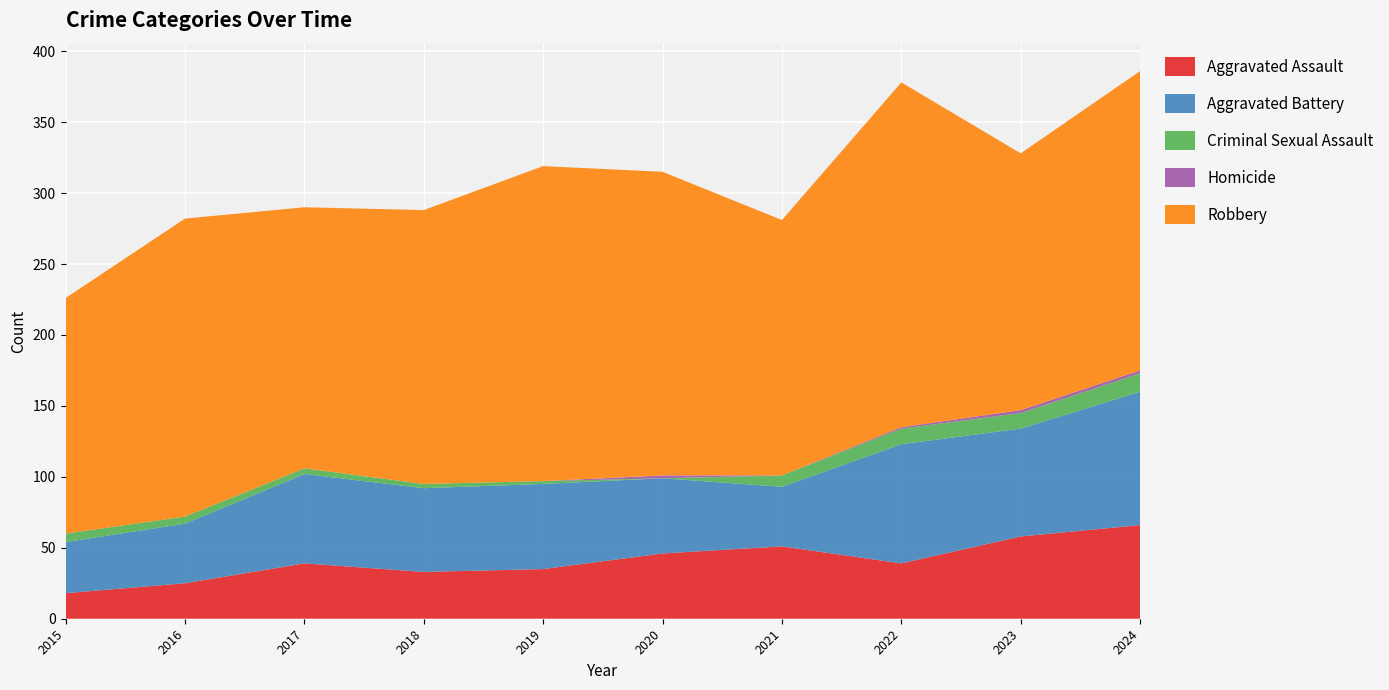

Reading left to right, transcribe all the data shown in this chart.

Aggravated Assault: 2015=18	2016=25	2017=39	2018=33	2019=35	2020=46	2021=51	2022=39	2023=58	2024=66
Aggravated Battery: 2015=36	2016=42	2017=63	2018=59	2019=60	2020=53	2021=42	2022=84	2023=76	2024=94
Criminal Sexual Assault: 2015=6	2016=5	2017=4	2018=3	2019=2	2020=0	2021=8	2022=11	2023=11	2024=13
Homicide: 2015=0	2016=0	2017=0	2018=0	2019=0	2020=2	2021=0	2022=1	2023=2	2024=2
Robbery: 2015=166	2016=210	2017=184	2018=193	2019=222	2020=214	2021=180	2022=243	2023=181	2024=211